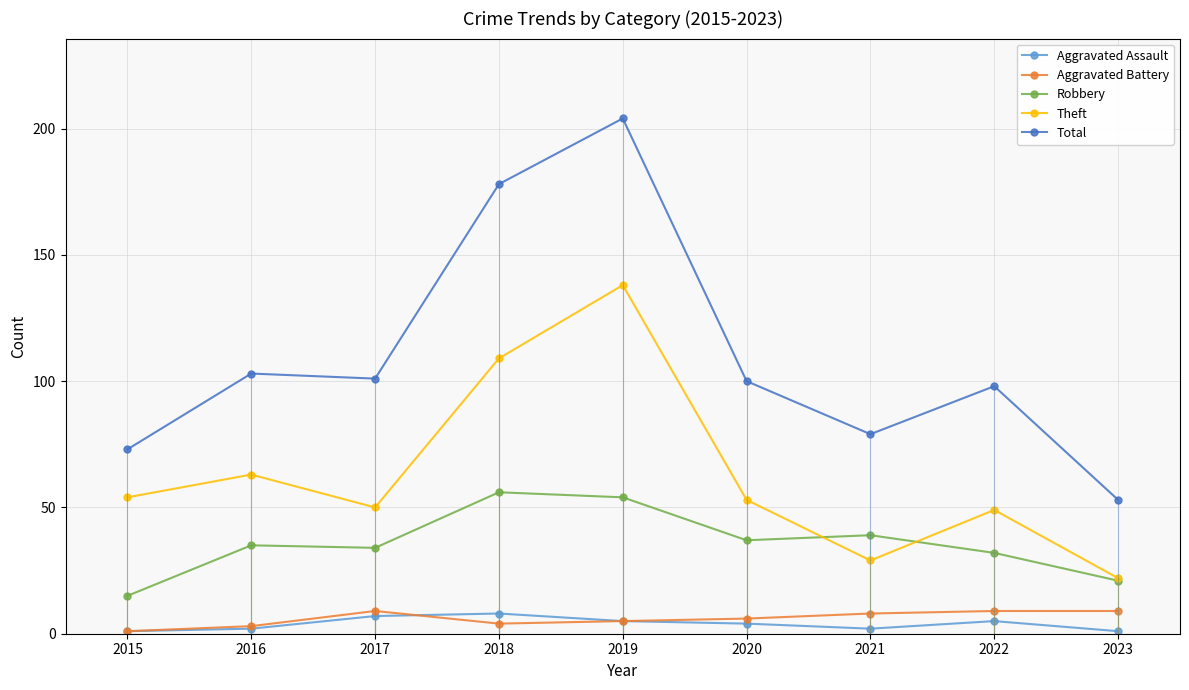

True or false: Total has a value of 204 at 2019.

True